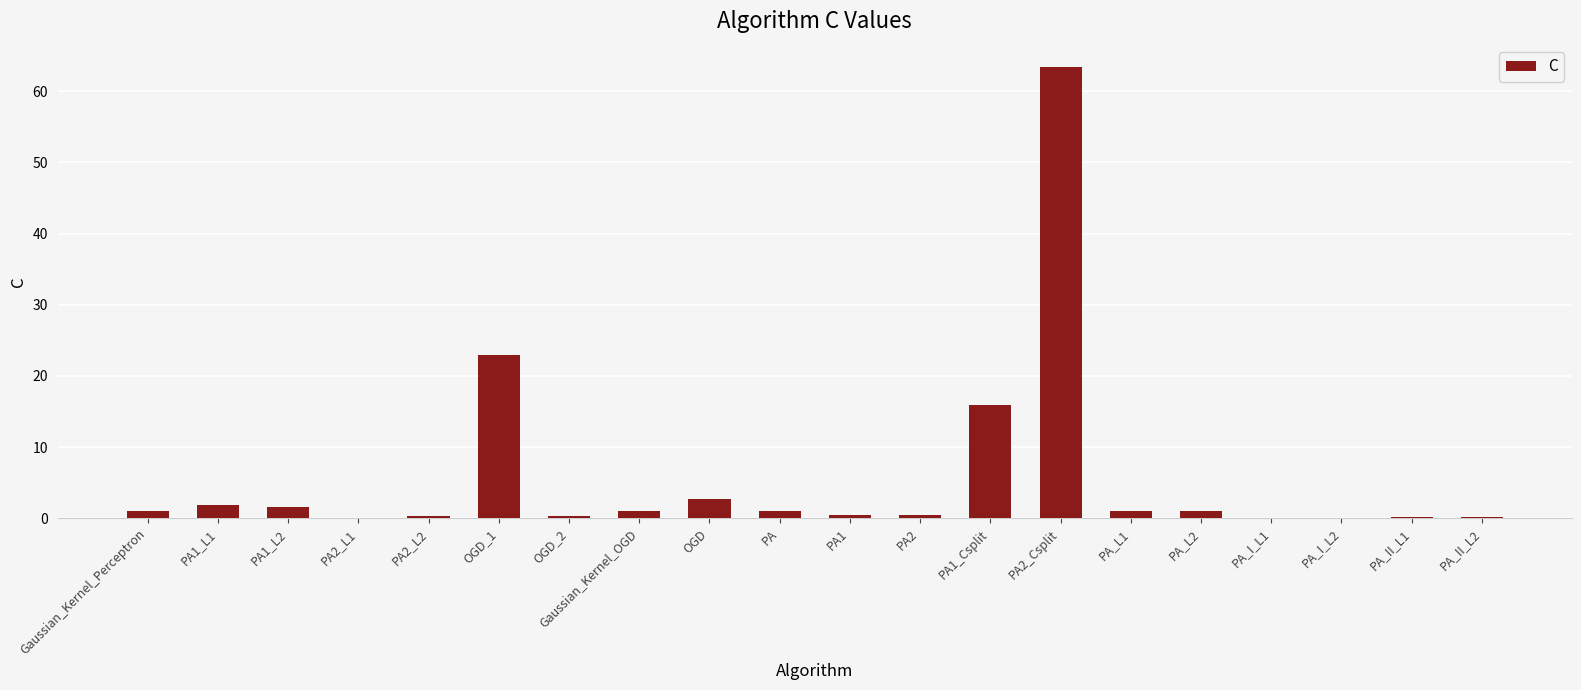

Are the bars horizontal?

No